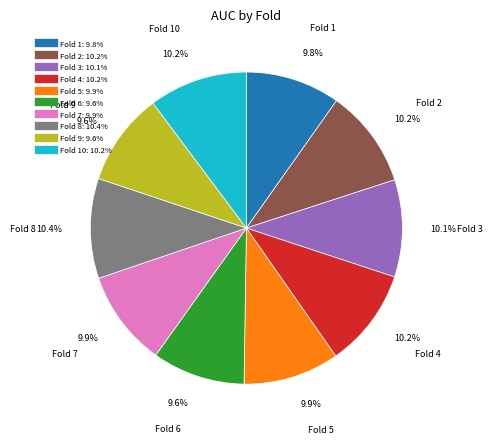

Does any single category account for the majority?

No